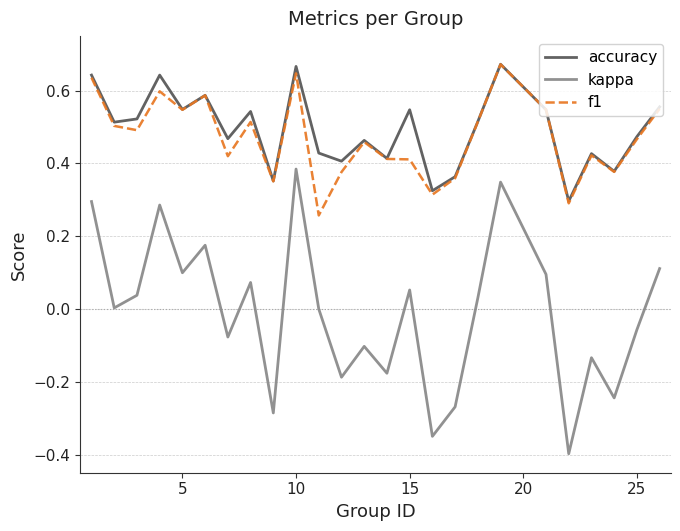

True or false: kappa and f1 cross at least once.

False